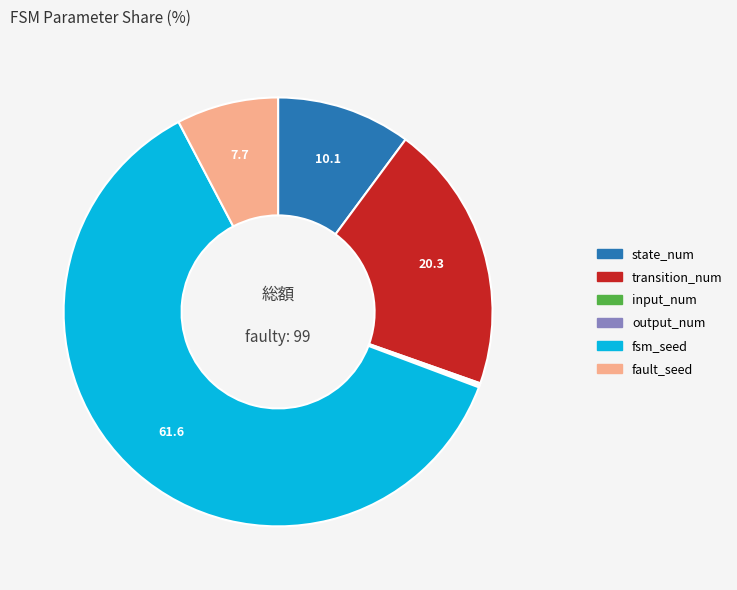

Which slice is the largest?

fsm_seed